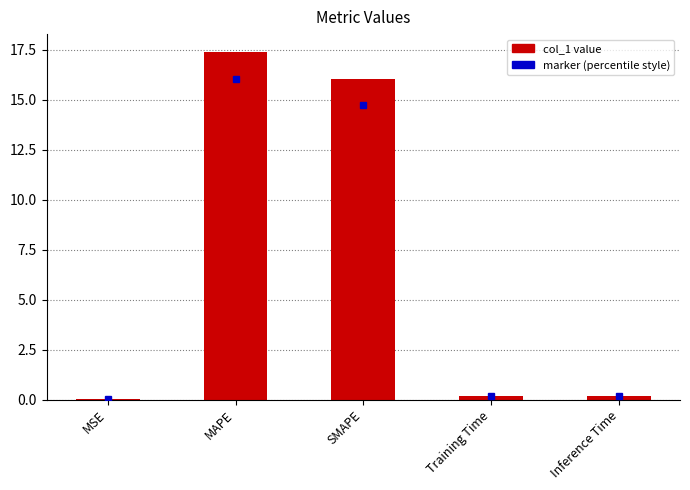

True or false: the data shows 0.0 at MSE.

True